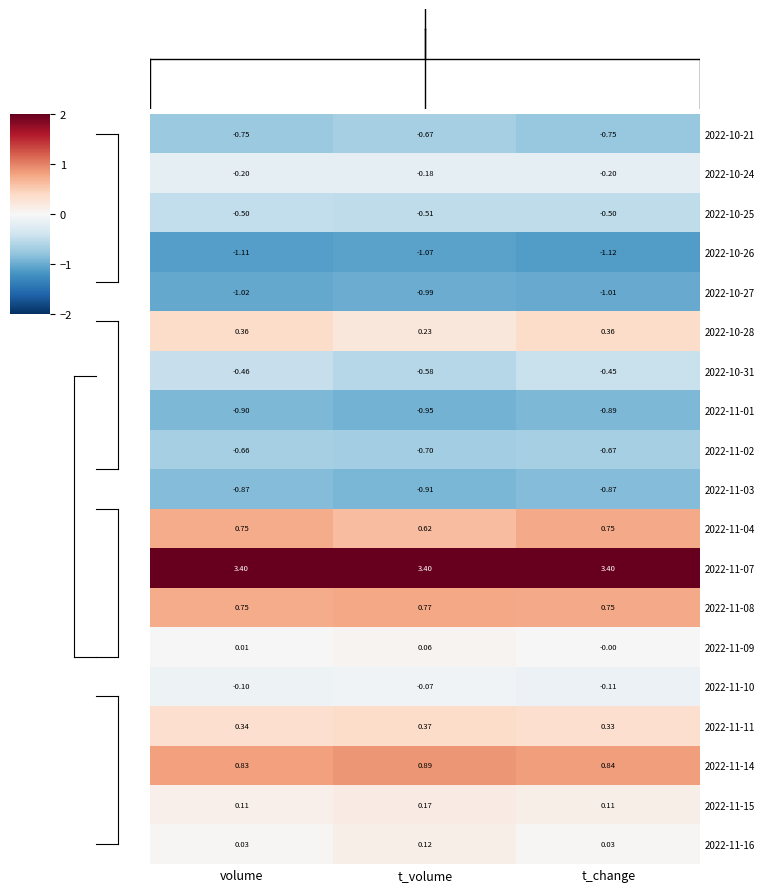

At which label does 2022-11-03 reach its minimum?

t_volume